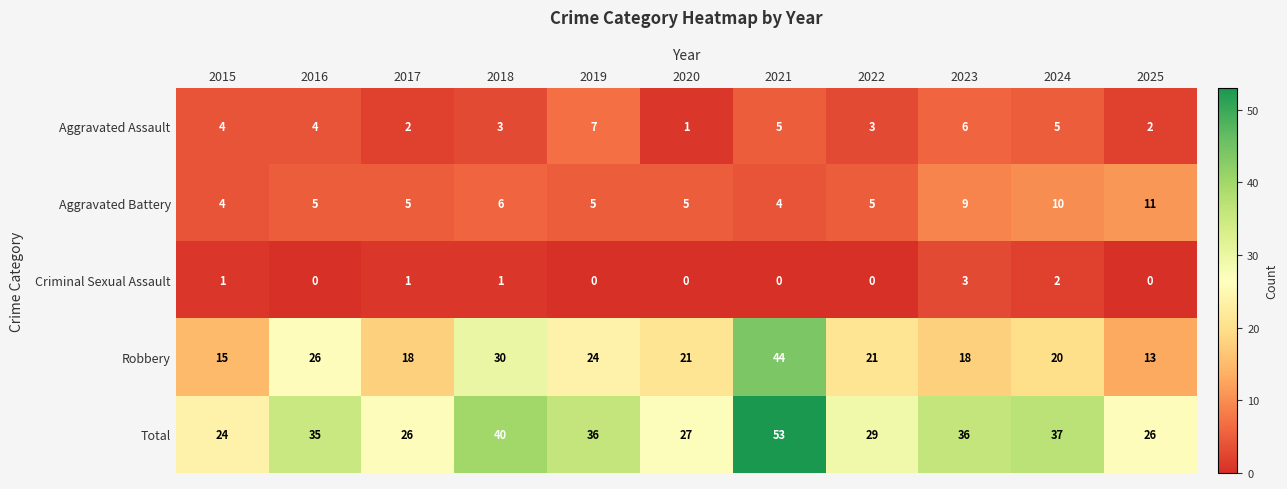

What is the maximum value shown in the chart?

53